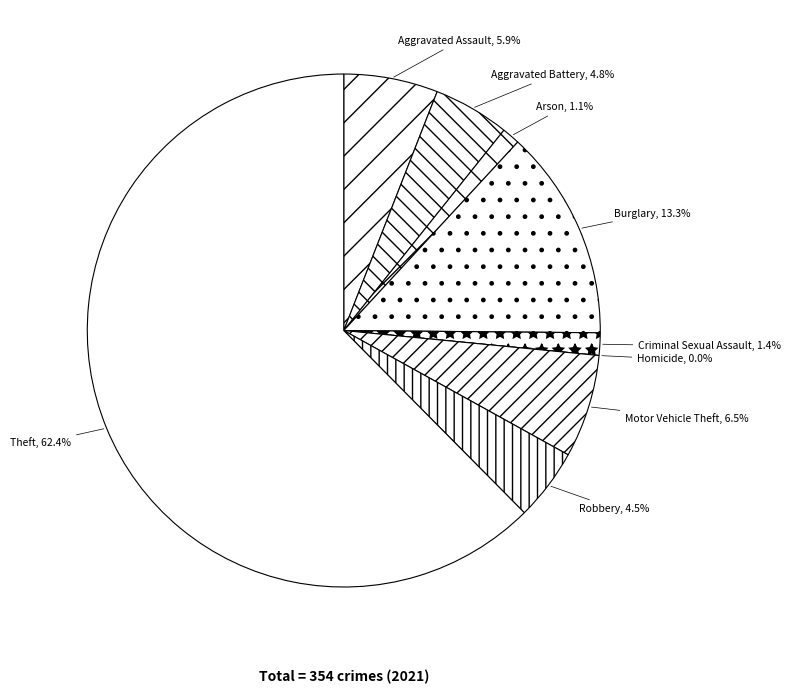

To the nearest percent, what percentage of the pie is Aggravated Assault?

6%